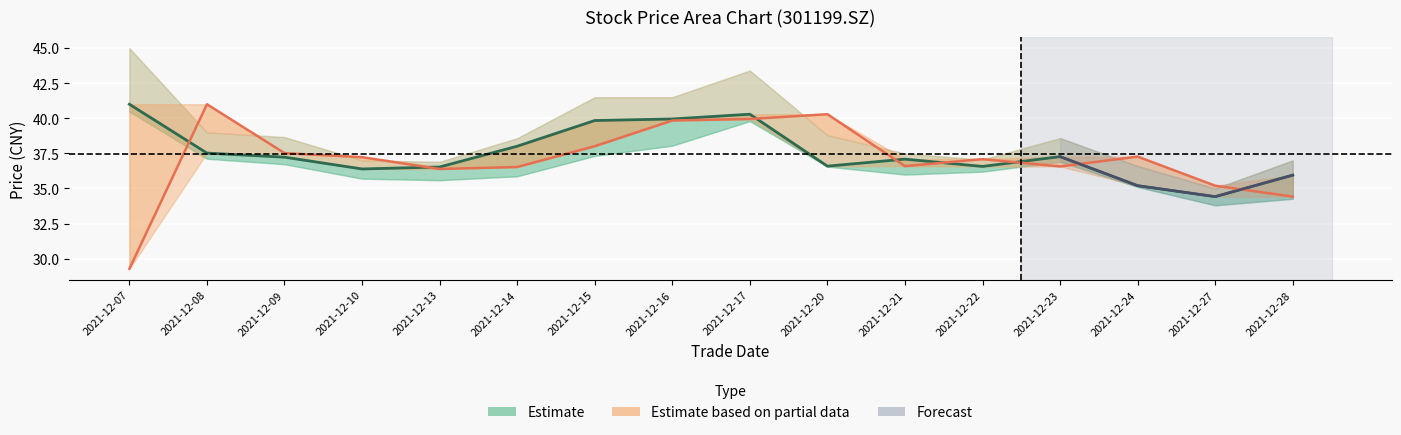

What is the spread (max minus min) of values at 2021-12-13?

0.1